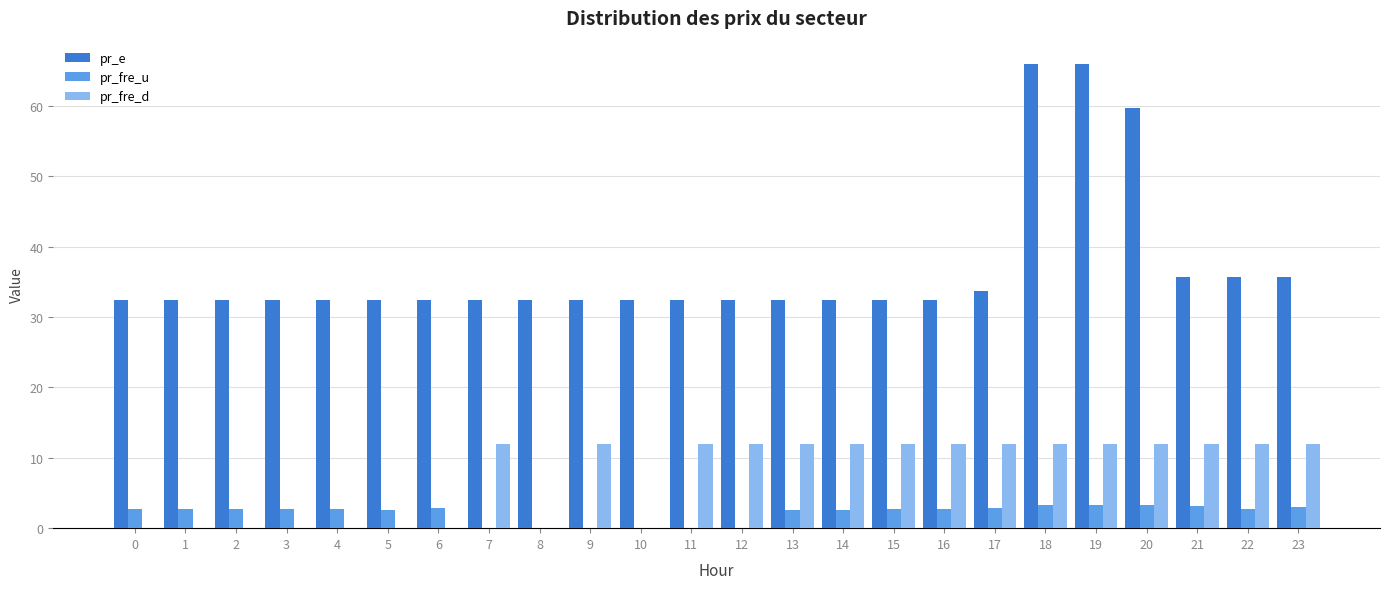

Are the bars horizontal?

No